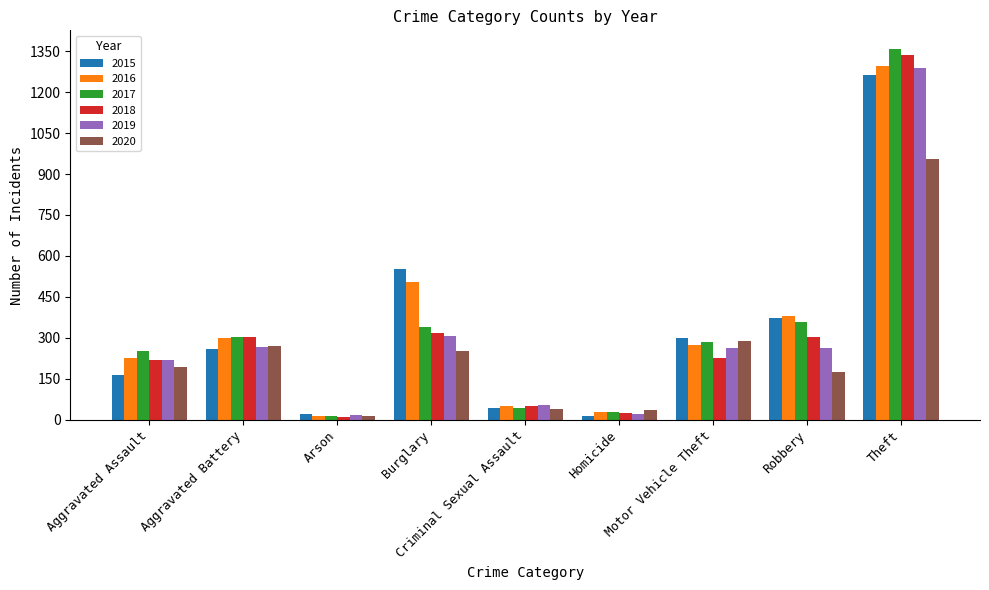

Which series has the widest spread of values?

2017